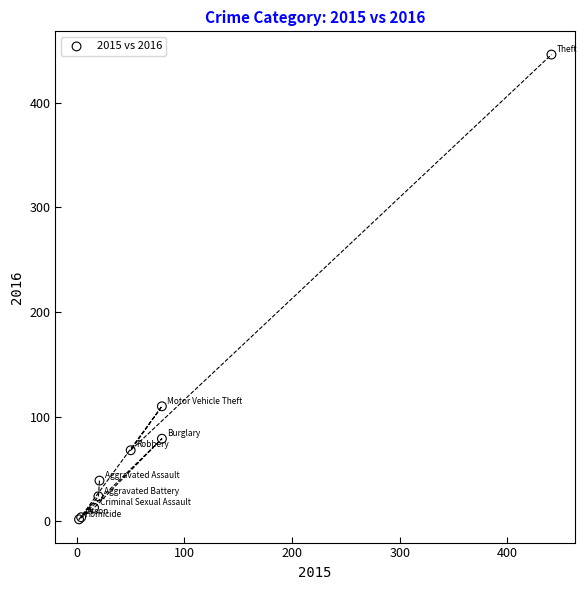

What Y value in the scatter plot is closest to 224?

110